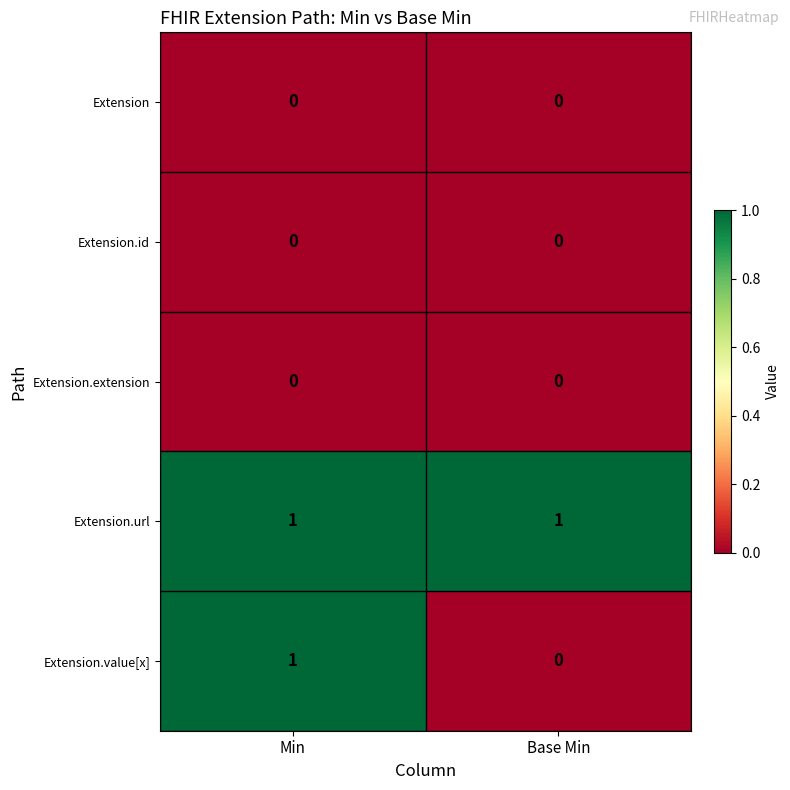

Which series changed the most between Min and Base Min?

Extension.value[x]